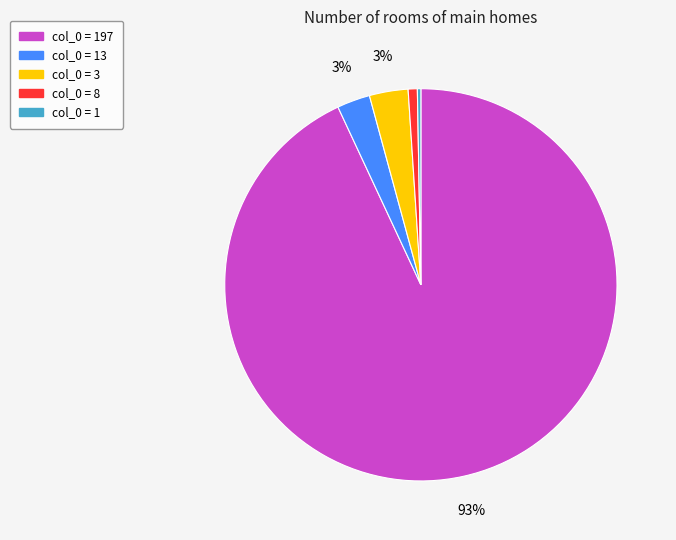

To the nearest percent, what is the average slice percentage?

20%